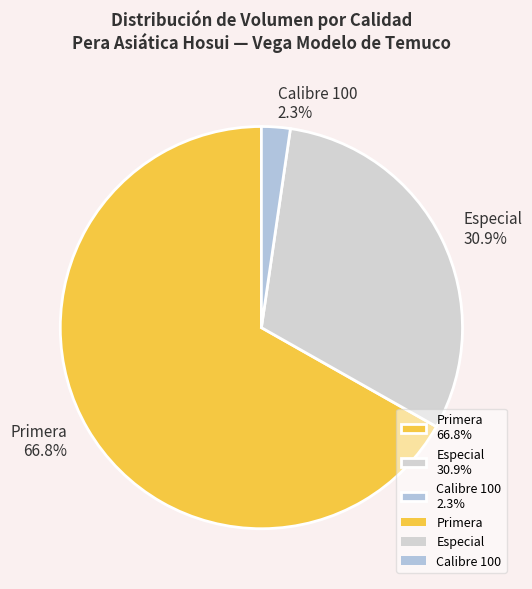

Between Especial 30.9% and Calibre 100 2.3%, which is larger?

Especial 30.9%